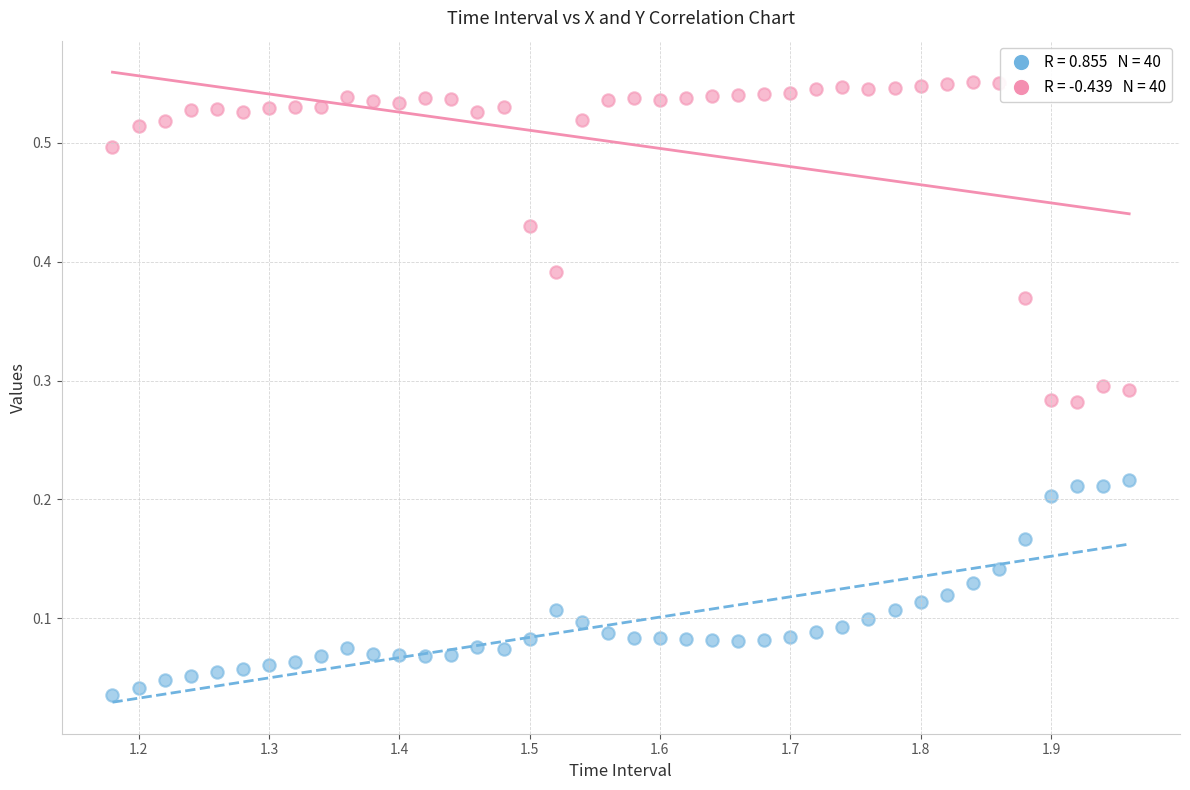

Across all data points, what is the range of X values (max minus min)?

0.8